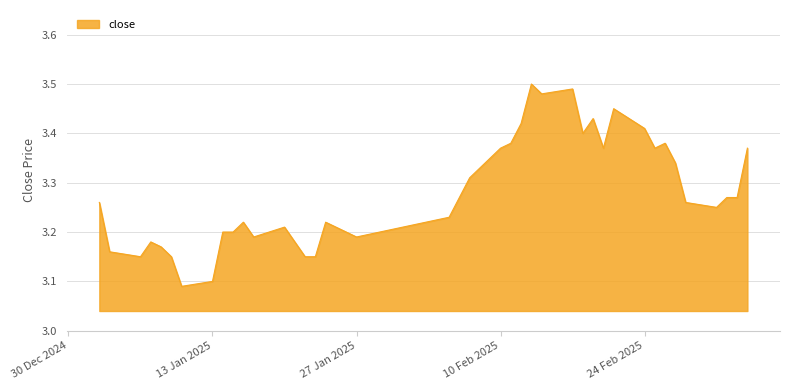

What is the difference between the maximum and minimum values?

0.4